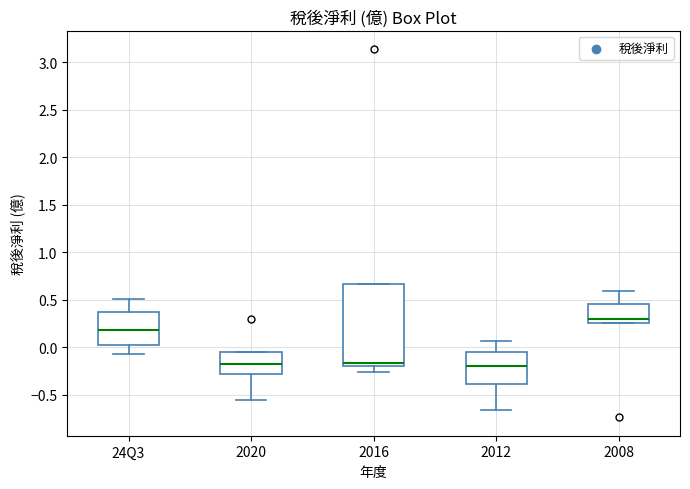

Reading left to right, transcribe this box plot: for each box, give where its median line is, the range the box spans, and where its two whiskers end, as read against the y-axis. The values are not printed on the chart, so give them approximately, as read against the axis.

24Q3: median 0.20, box 0.00 to 0.35, whiskers -0.05 to 0.50
2020: median -0.20, box -0.30 to -0.05, whiskers -0.55 to -0.05
2016: median -0.15, box -0.20 to 0.65, whiskers -0.25 to 0.65
2012: median -0.20, box -0.40 to -0.05, whiskers -0.65 to 0.05
2008: median 0.30, box 0.25 to 0.45, whiskers 0.25 to 0.60